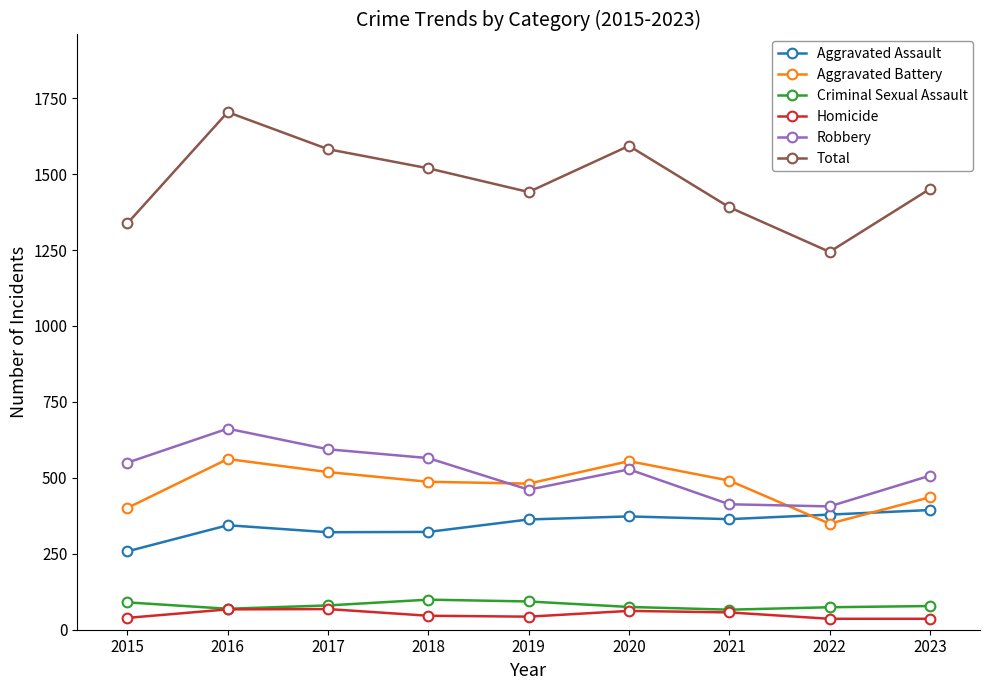

True or false: Criminal Sexual Assault and Aggravated Assault cross at least once.

False